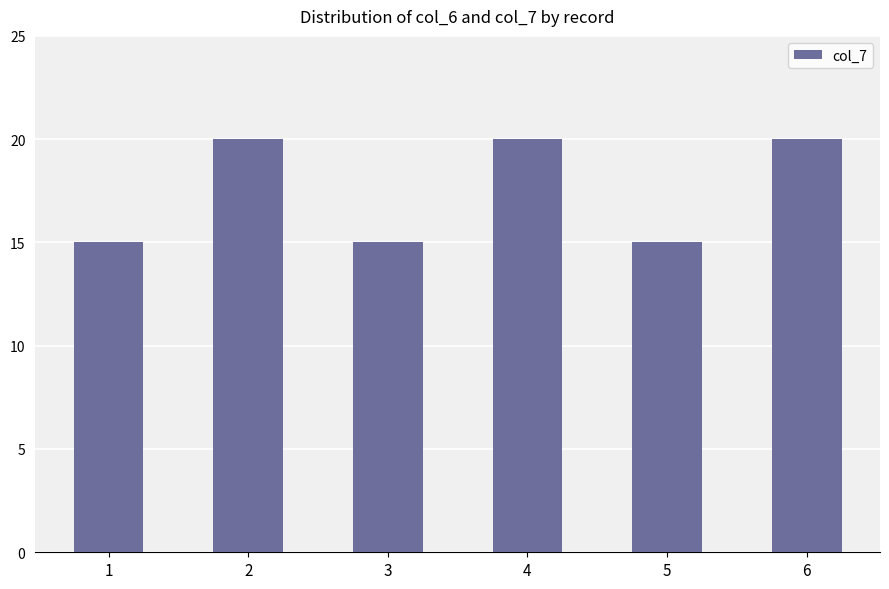

What is the difference between the maximum and minimum values?

5